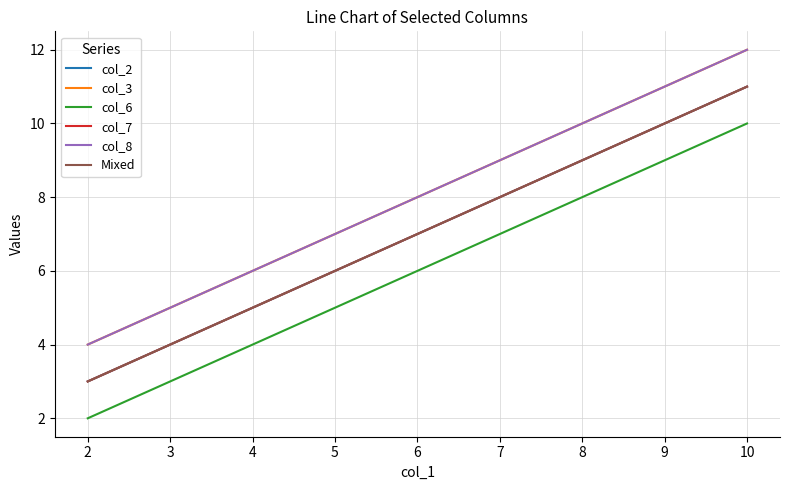

Which series has the widest spread of values?

col_2